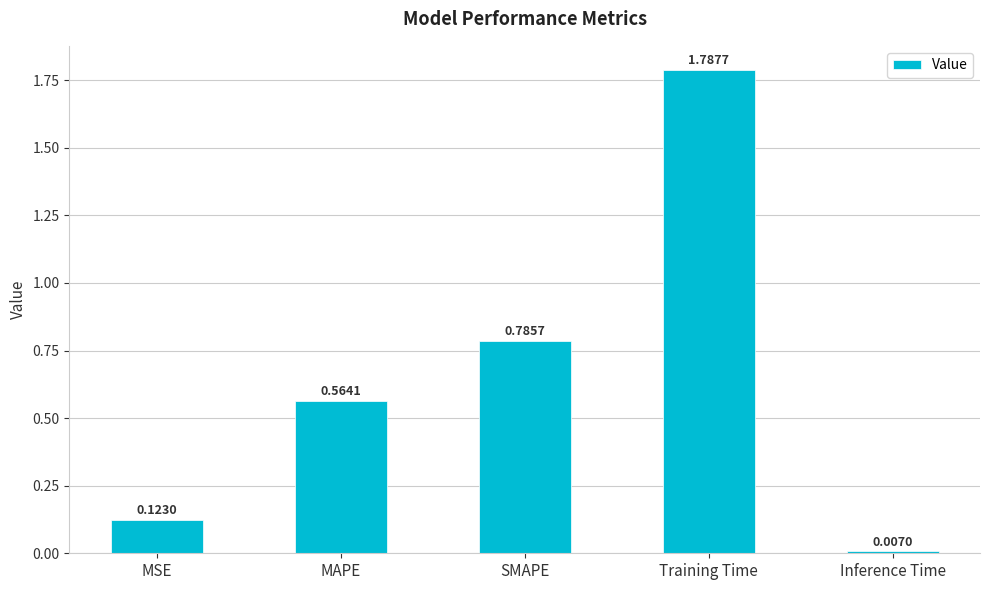

What is the label of the 5th bar from the right?

MSE